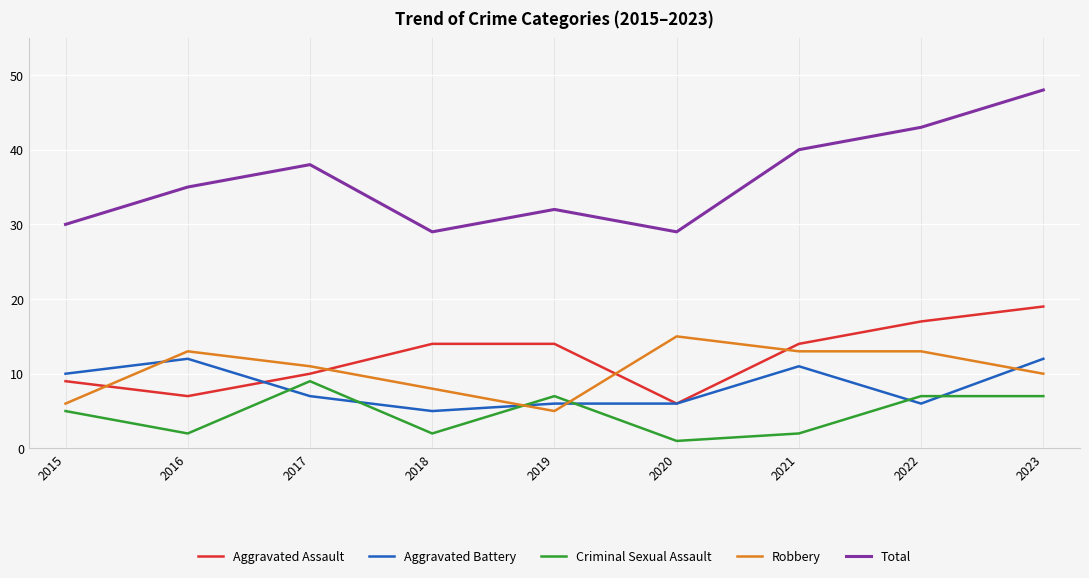

Rank the series by their maximum value, from lowest to highest.

Criminal Sexual Assault, Aggravated Battery, Robbery, Aggravated Assault, Total